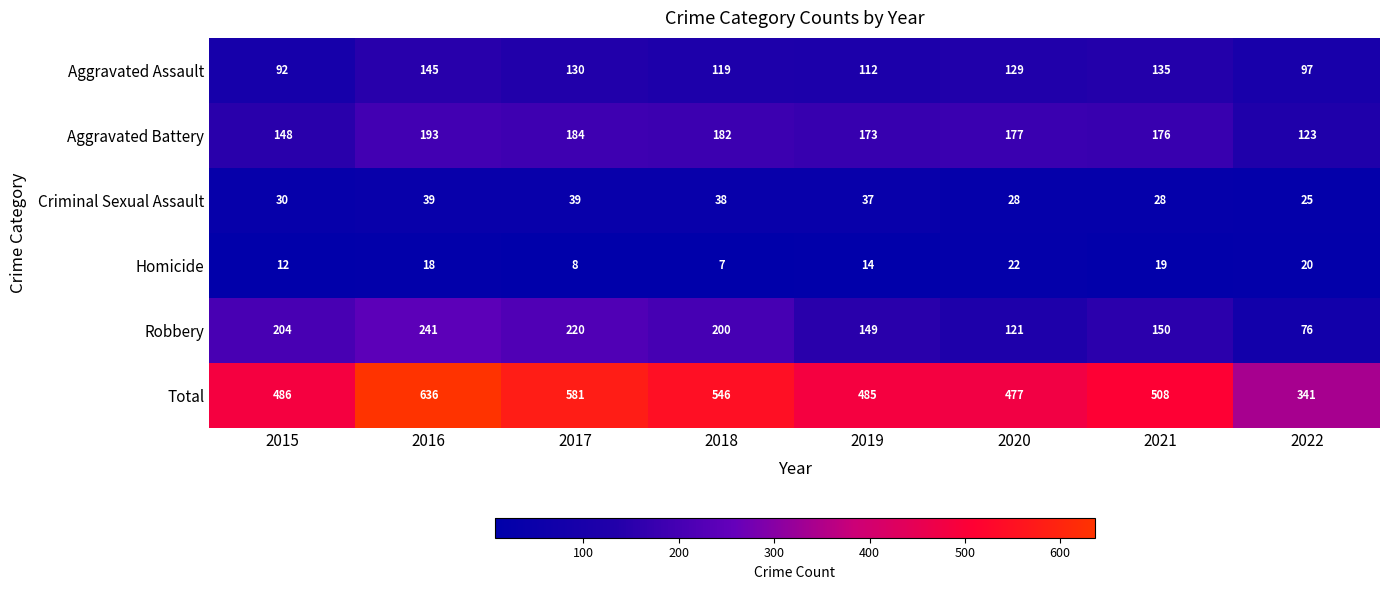

At 2016, list the series in order from smallest to largest.

Homicide, Criminal Sexual Assault, Aggravated Assault, Aggravated Battery, Robbery, Total